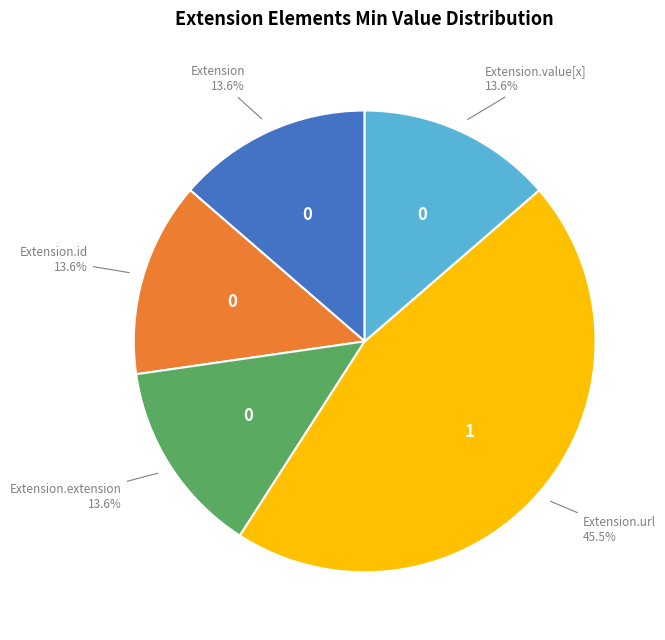

How many segments does this pie chart have?

5